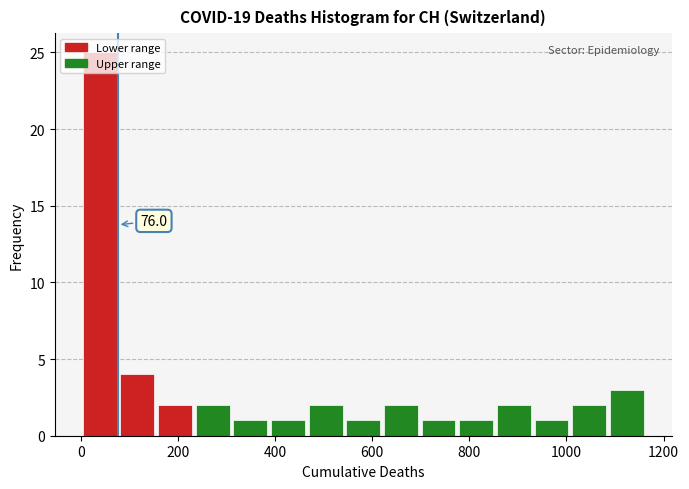

Read against the x-axis, roughly where is the centre of the tallest bar?

40